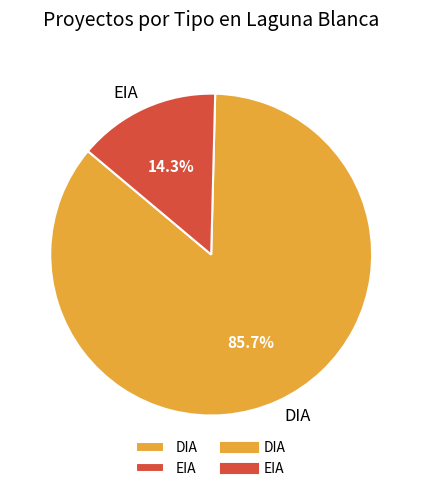

Do DIA and EIA together represent more than half of the pie?

Yes